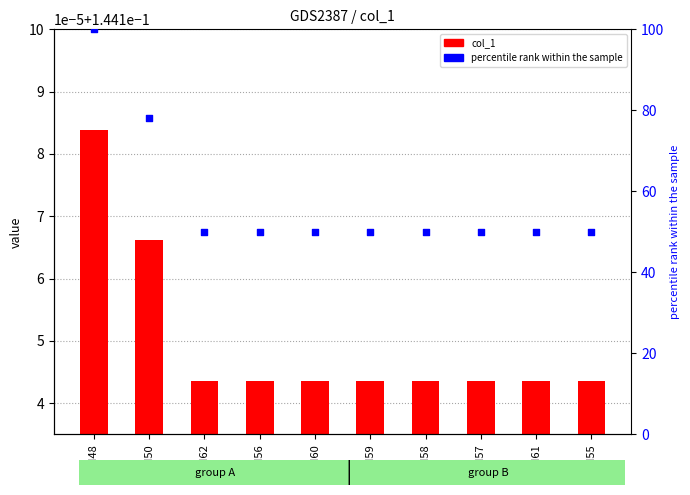

Which series has the largest total across all categories?

percentile rank within the sample